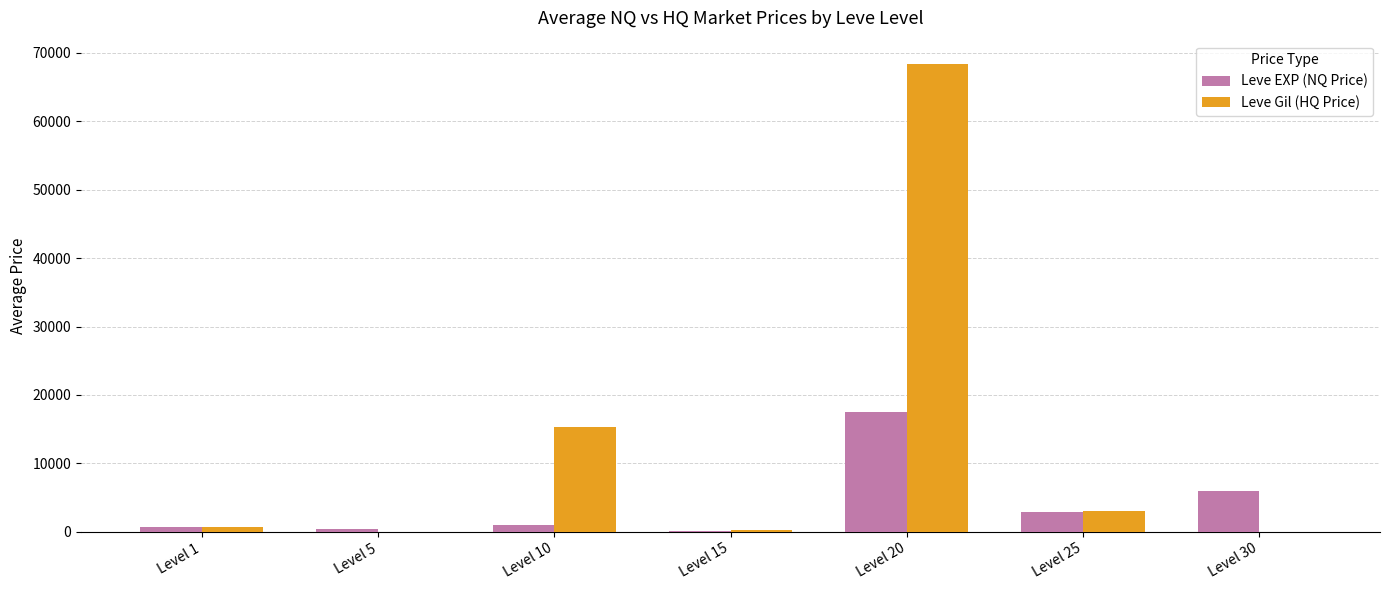

How many series are shown in this chart?

2